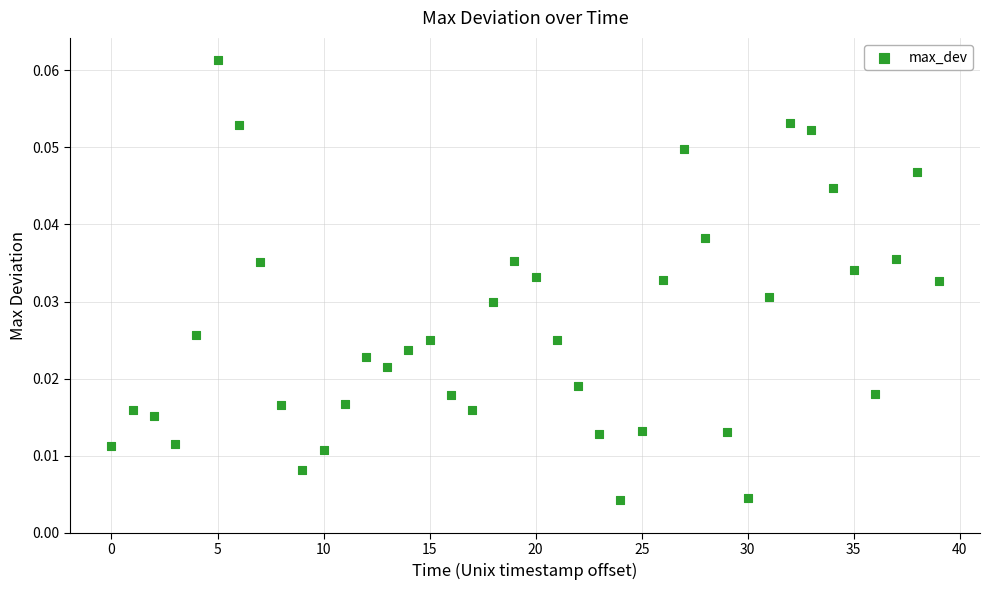

Count the number of points in this scatter plot.

40